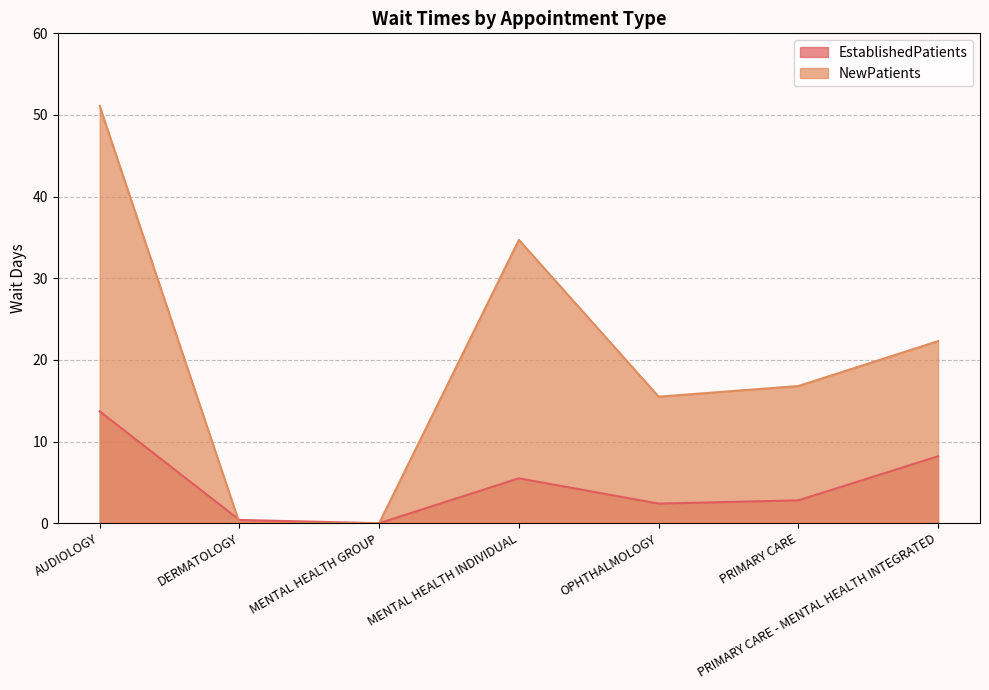

At which category does NewPatients reach its first local peak?

MENTAL HEALTH INDIVIDUAL